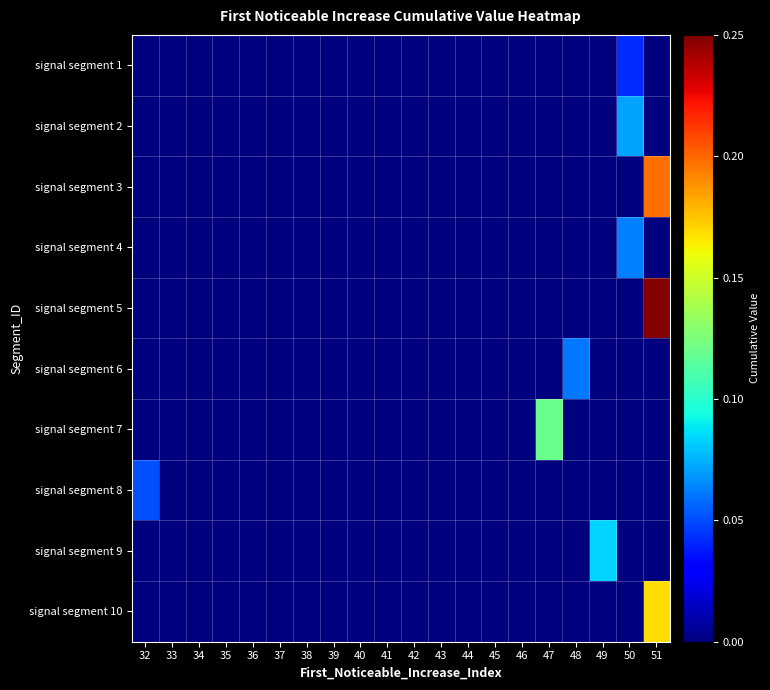

At which category does the chart reach its peak across all series?

51